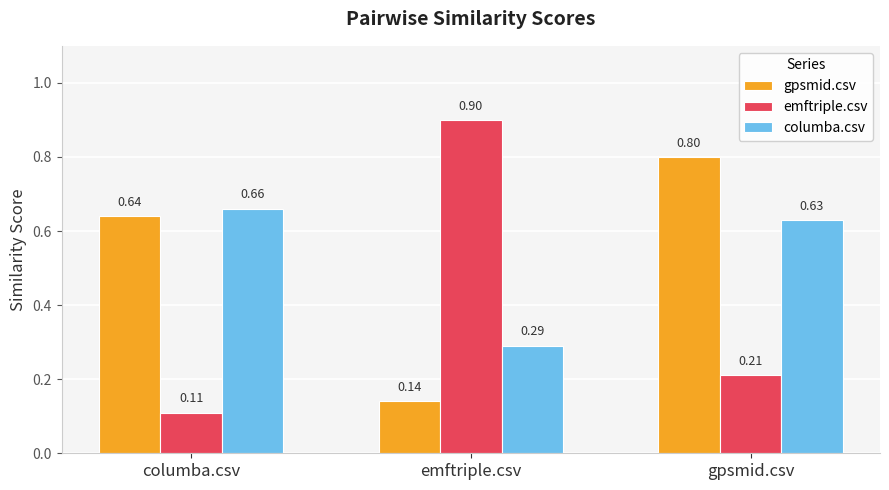

At which category is the sum across all series the highest?

gpsmid.csv